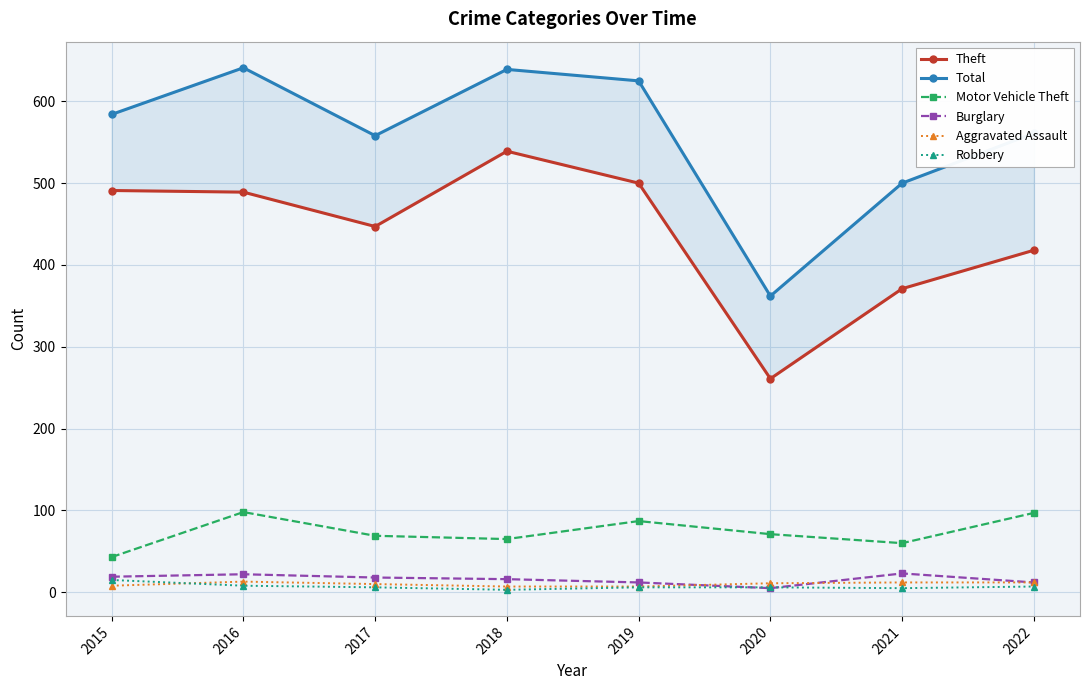

Where is the first local maximum for Theft?

2018